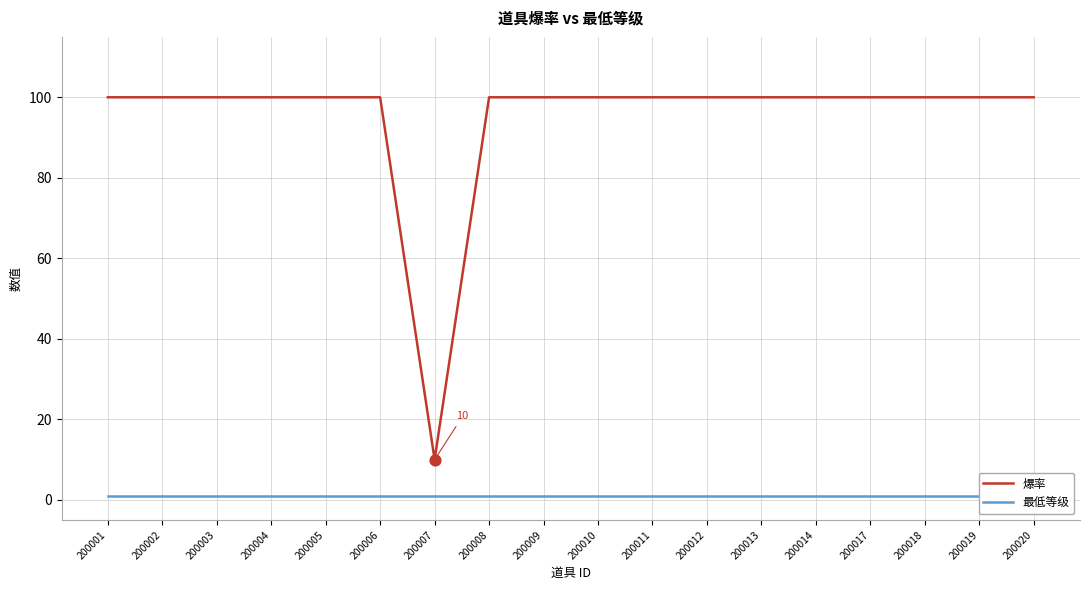

Which series has the largest Y range (max minus min)?

爆率